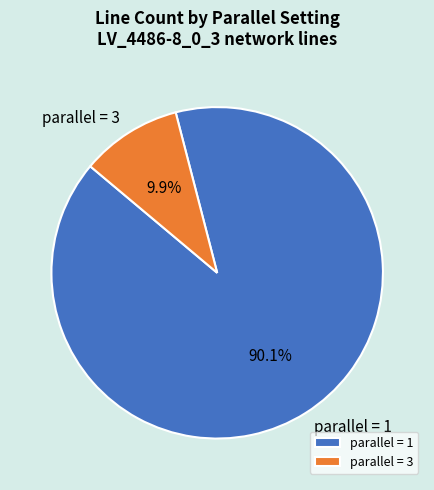

How many segments does this pie chart have?

2